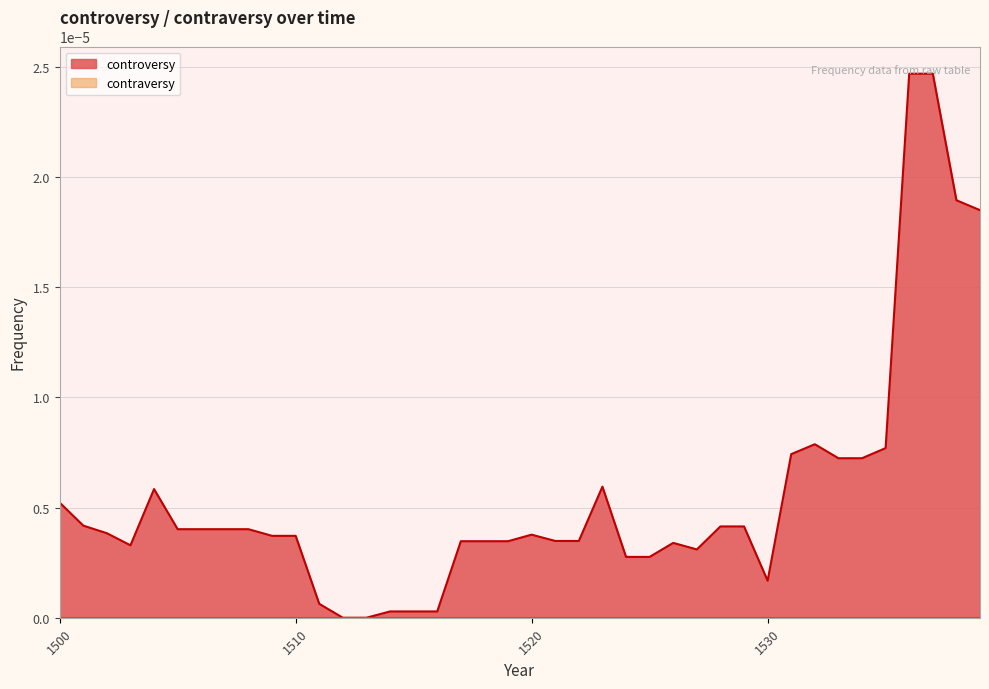

Does the chart have visible grid lines?

Yes